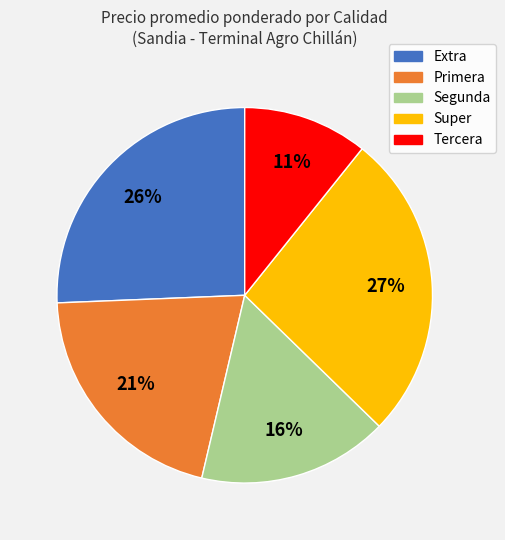

Is there any slice that represents more than half of the pie?

No